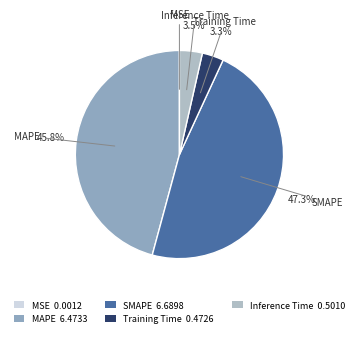

Does any single category account for the majority?

No